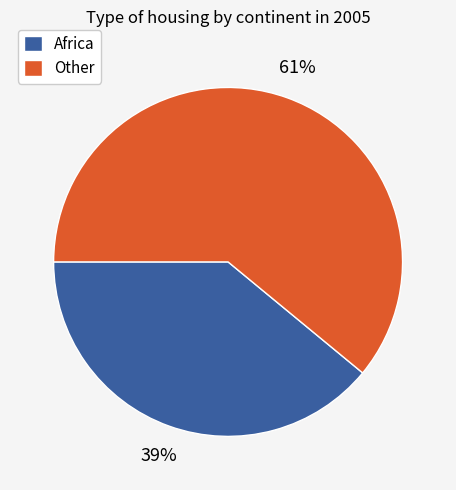

Which slice represents more than half of the pie?

Other